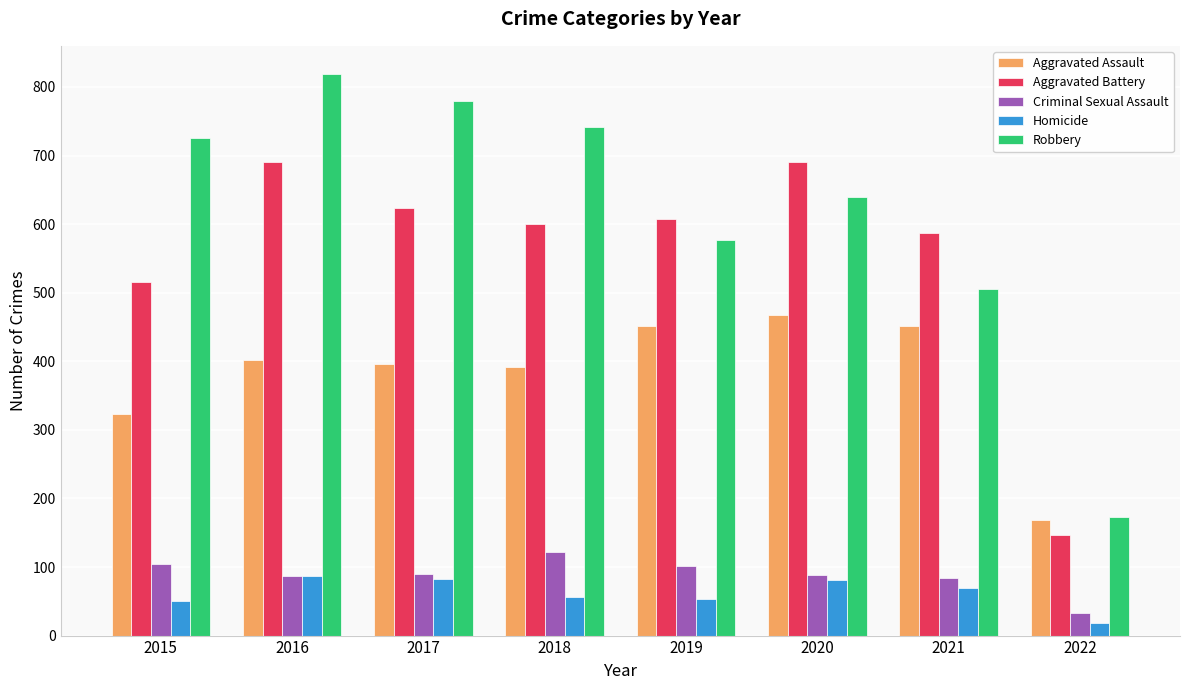

What is the value of the Aggravated Assault bar at the 2nd from the left?

402